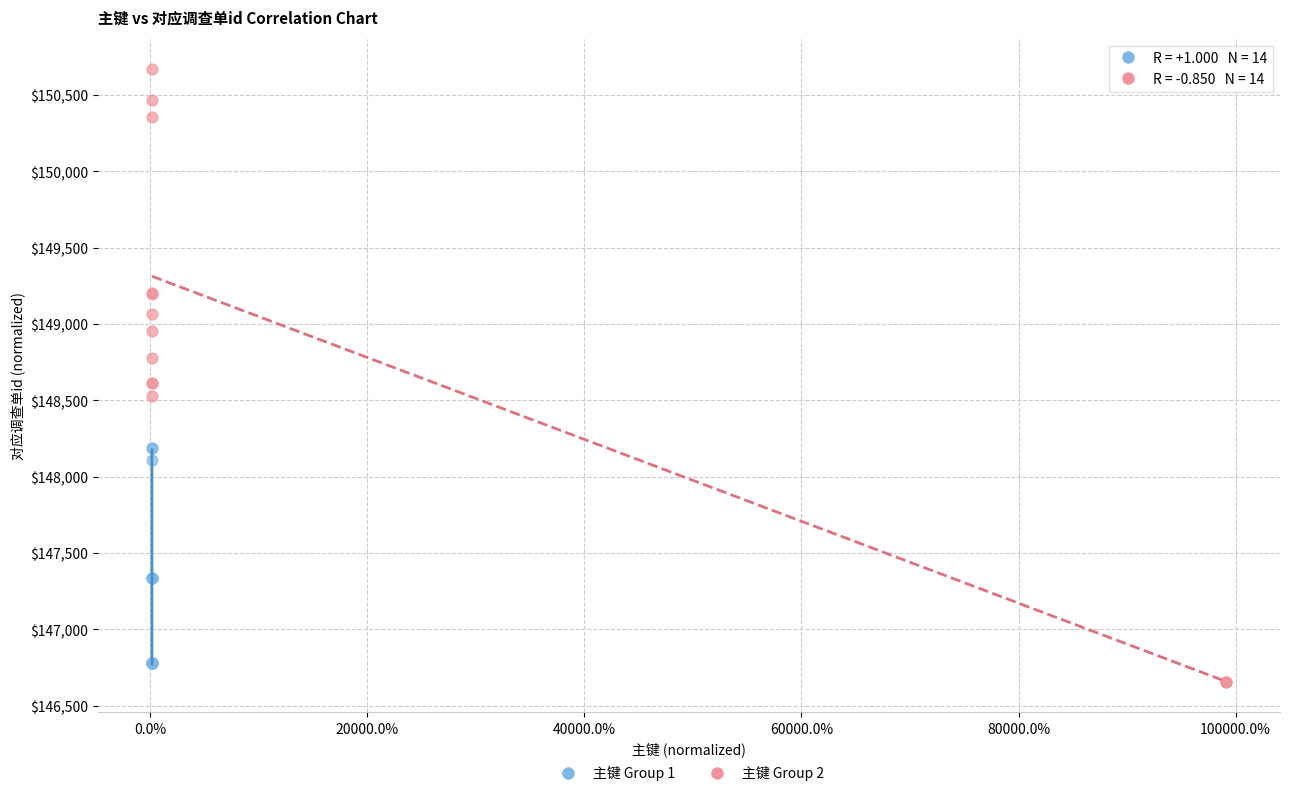

Which series contains the highest Y value?

主键 Group 2